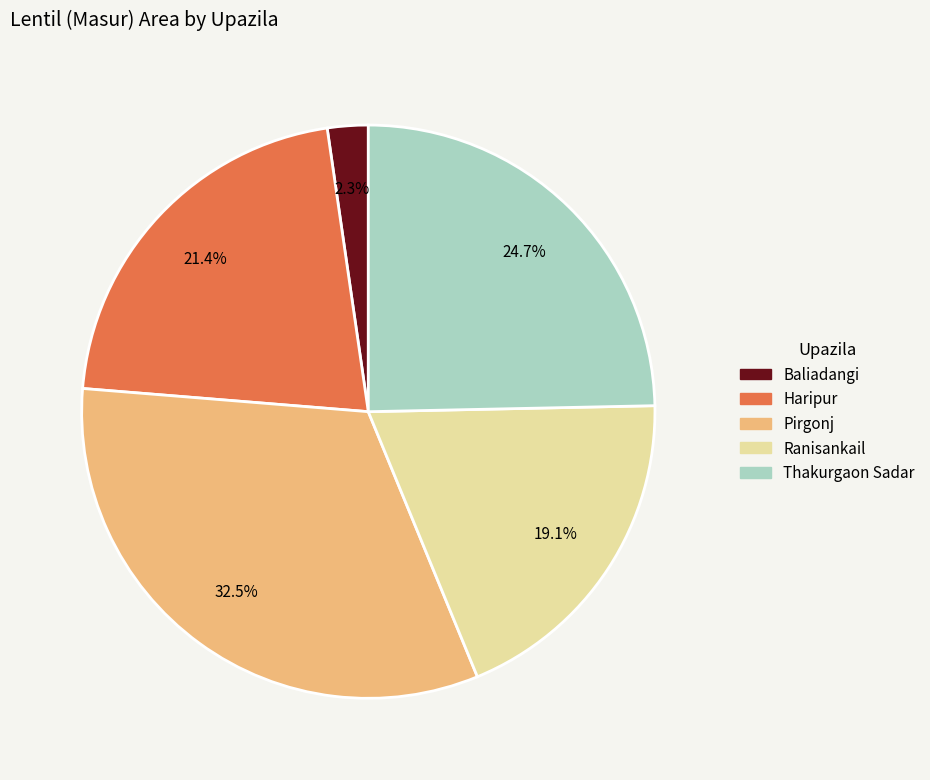

To the nearest percent, what is the combined percentage of Baliadangi and Thakurgaon Sadar?

27%